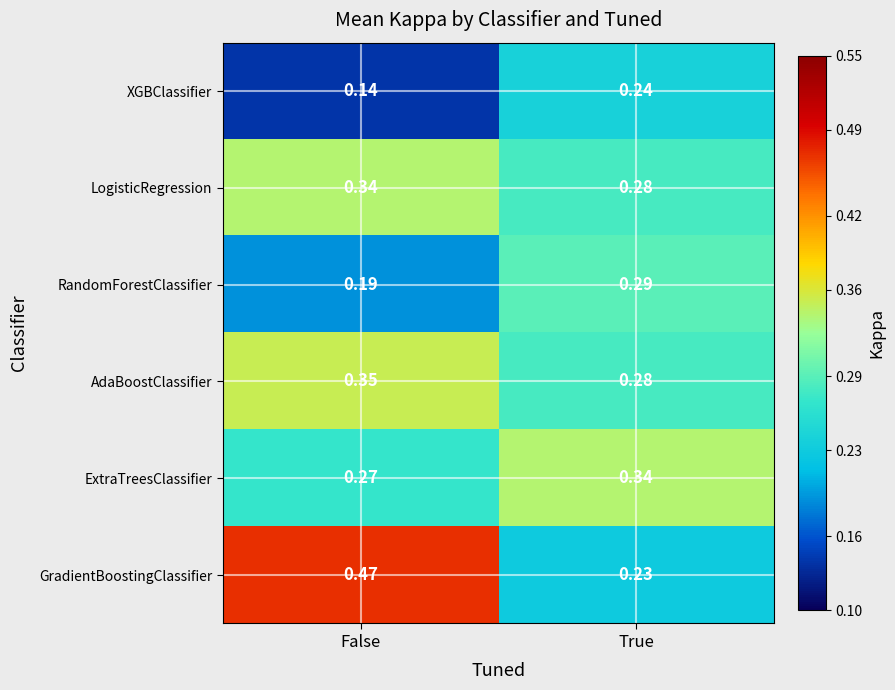

Which series has the largest total across all categories?

GradientBoostingClassifier